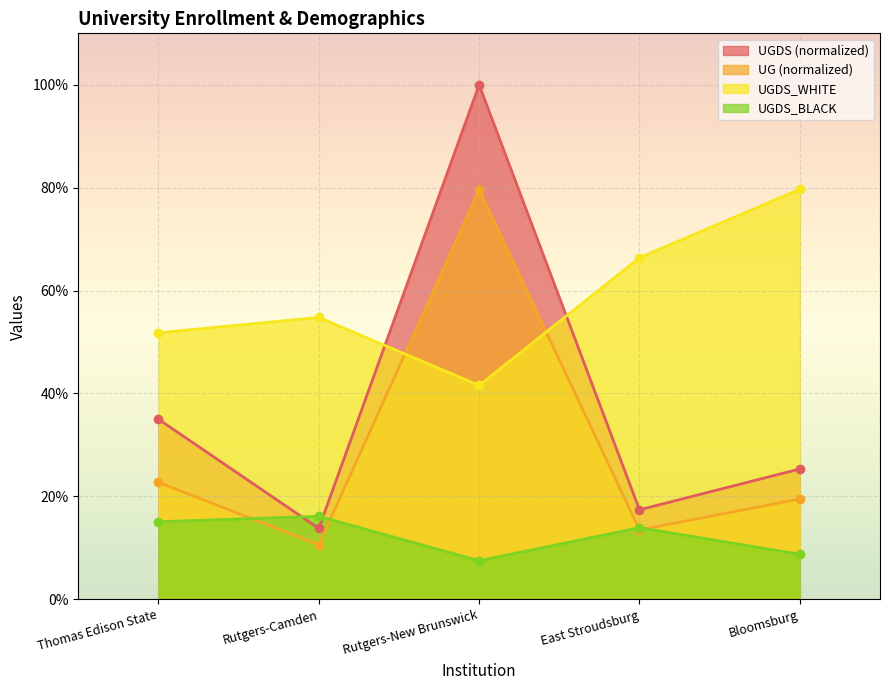

List the labels in order of UG value, largest first.

Rutgers-New Brunswick, Thomas Edison State, Bloomsburg, East Stroudsburg, Rutgers-Camden